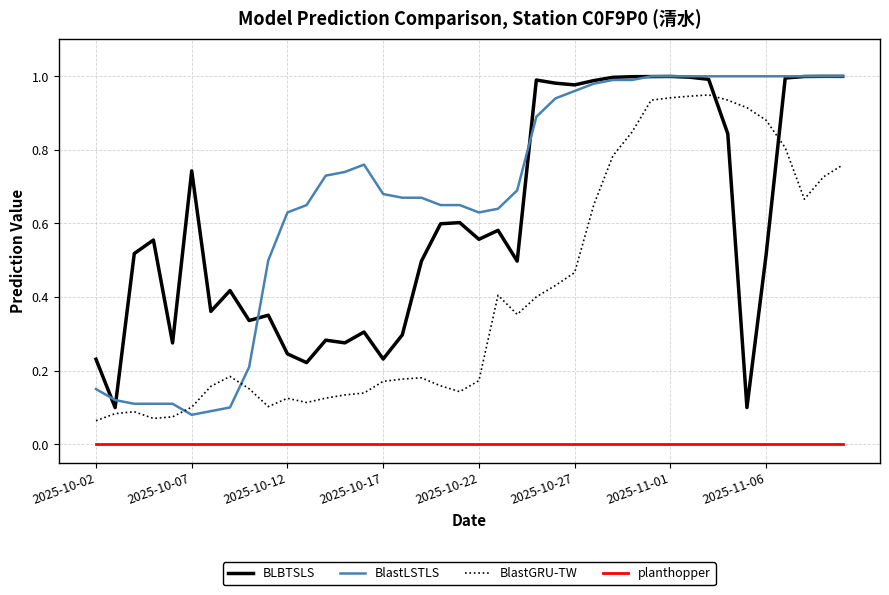

Which series has the largest total across all categories?

BlastLSTLS